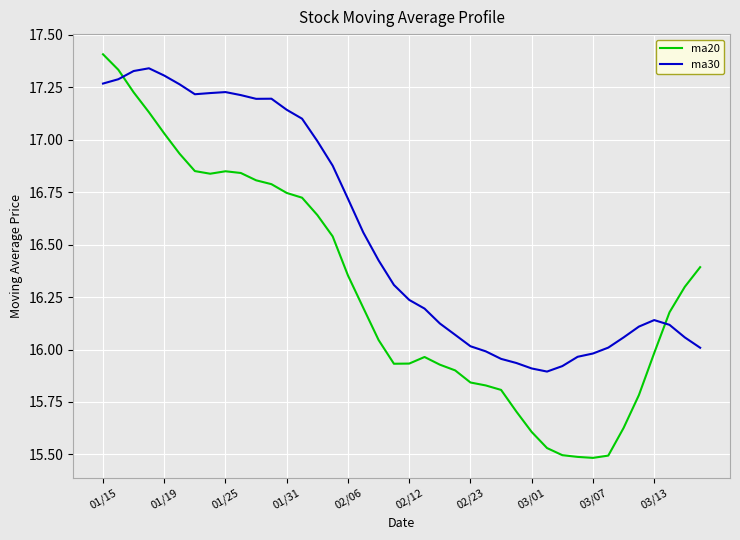

Which series has the widest spread of values?

ma20